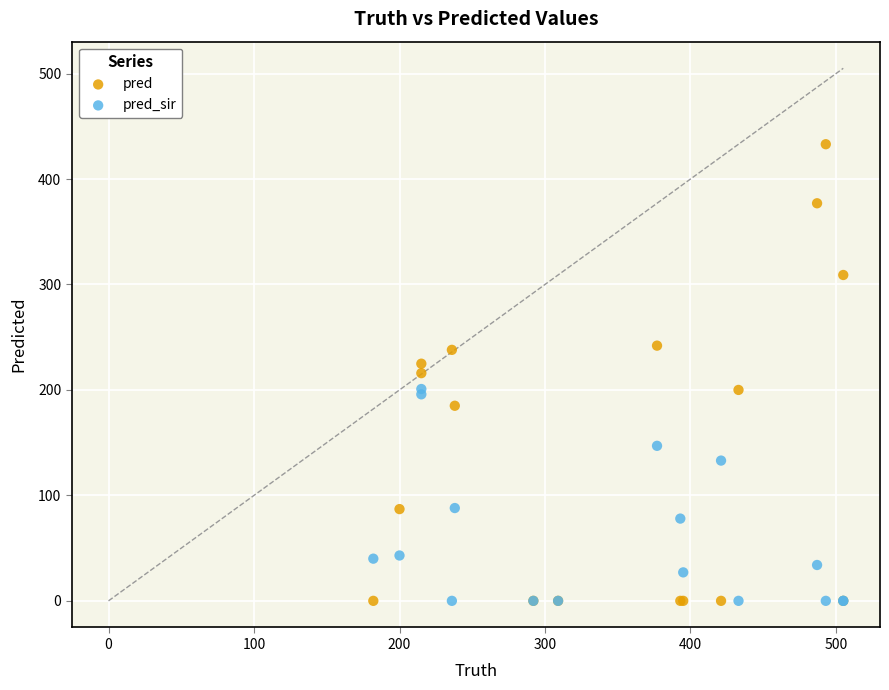

Which series has the largest Y range (max minus min)?

pred